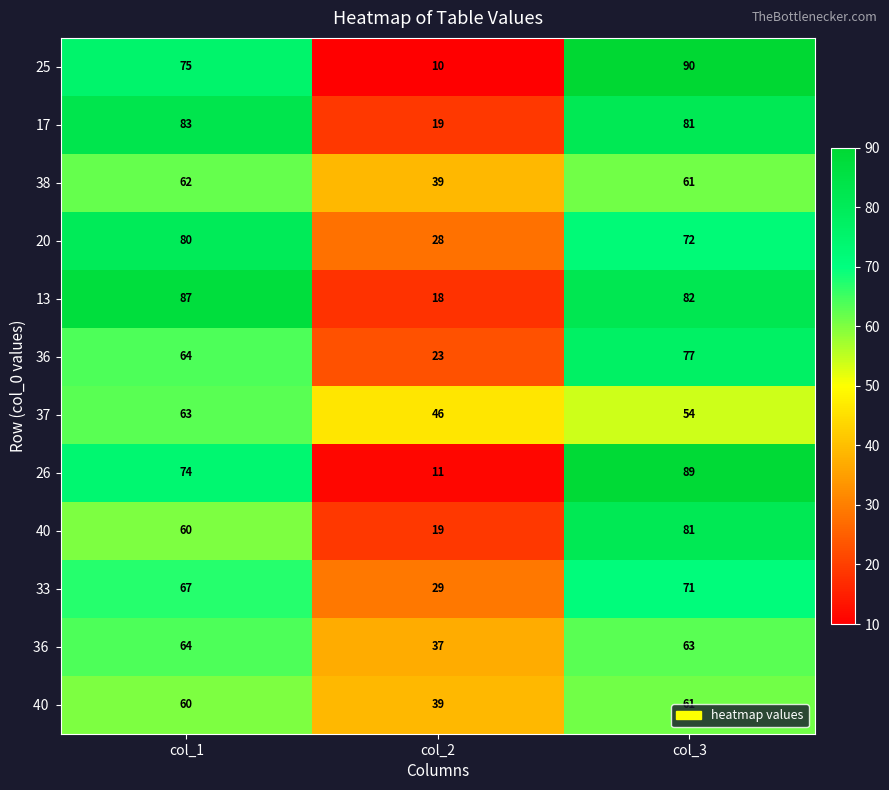

At which category does the chart reach its peak across all series?

col_3